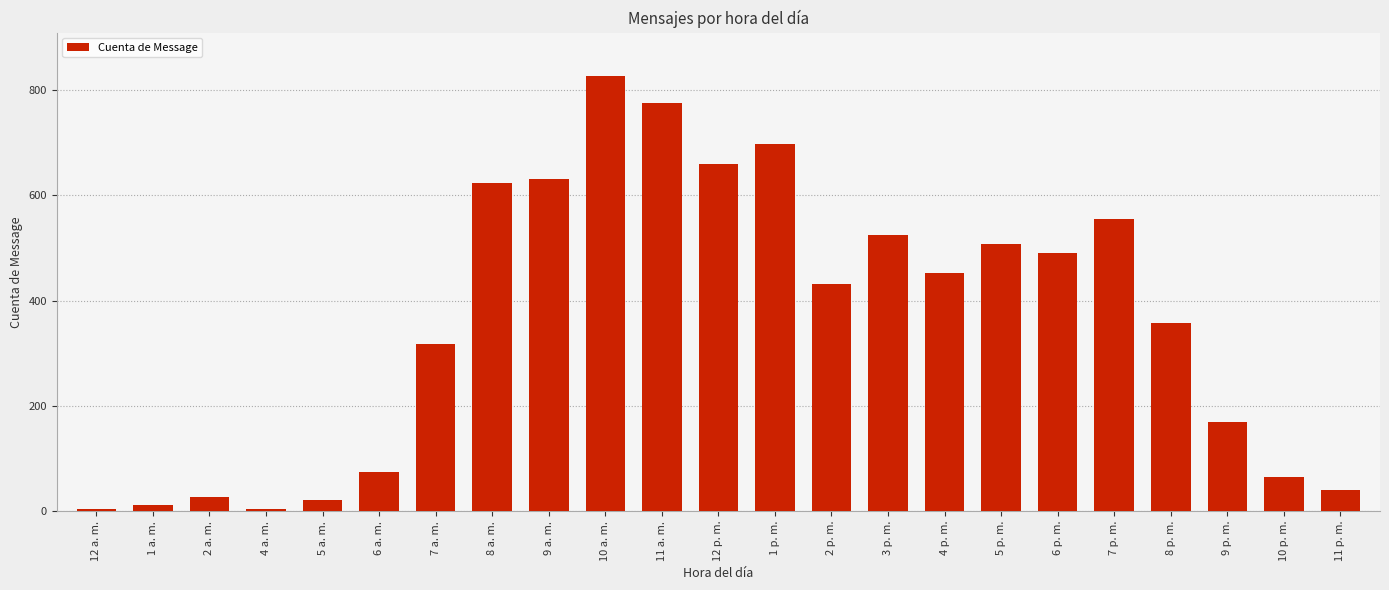

True or false: the data shows 357 at 8 p. m..

True